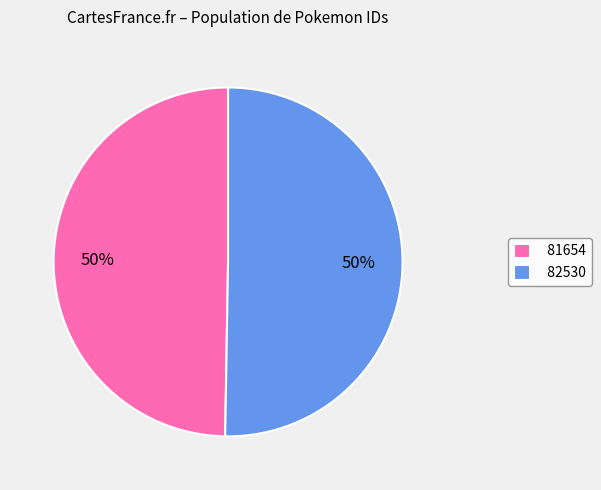

Which slice represents more than half of the pie?

82530